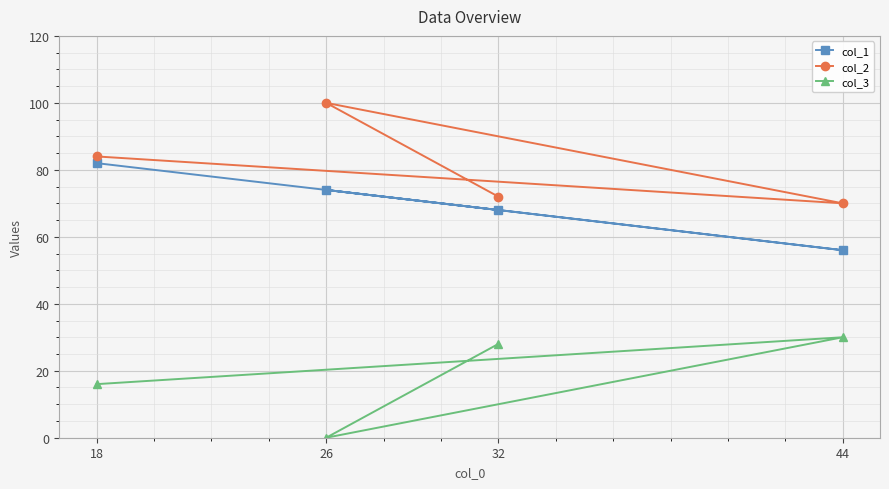

True or false: col_3 and col_2 cross at least once.

False